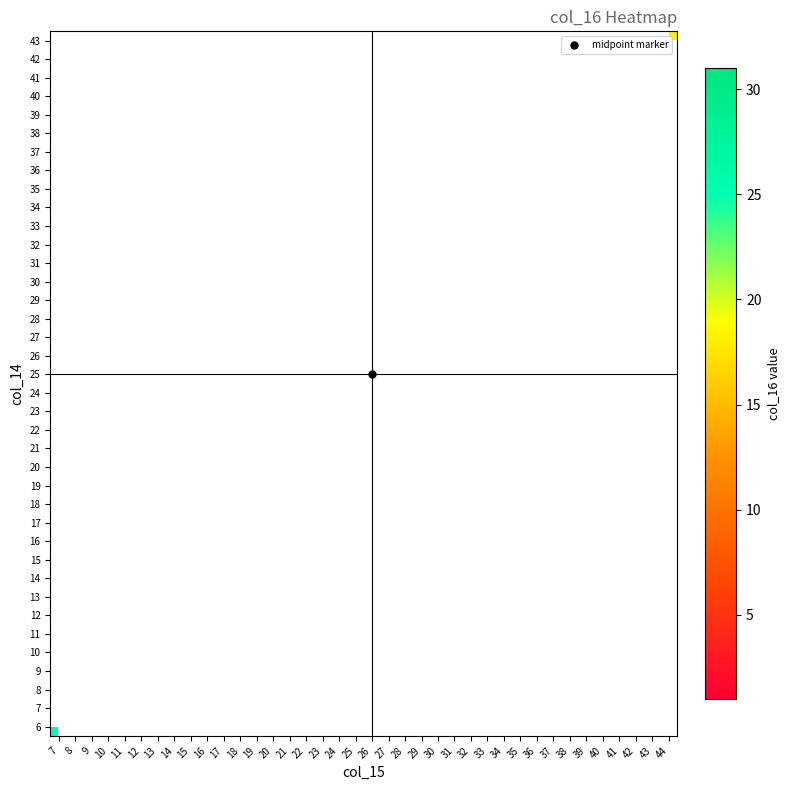

Which has a higher value, 16 or 10?

10